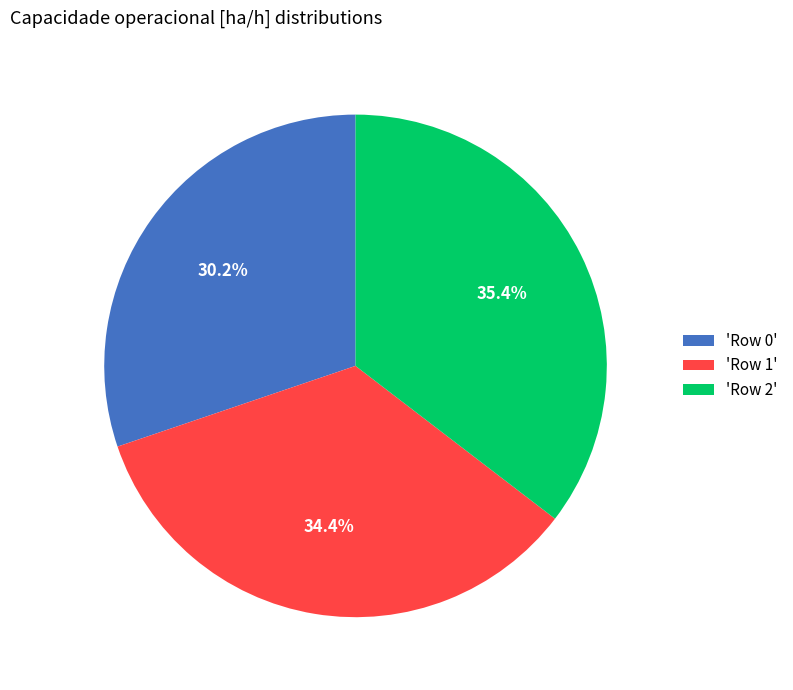

What portion of the pie excludes 'Row 1'?

65.6%